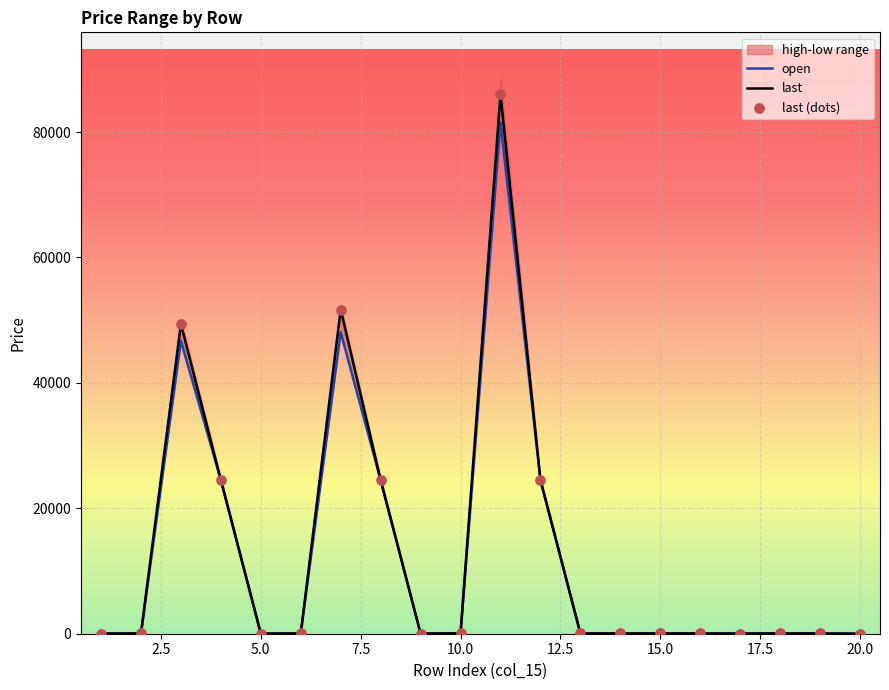

Which series has the widest spread of Y values?

last